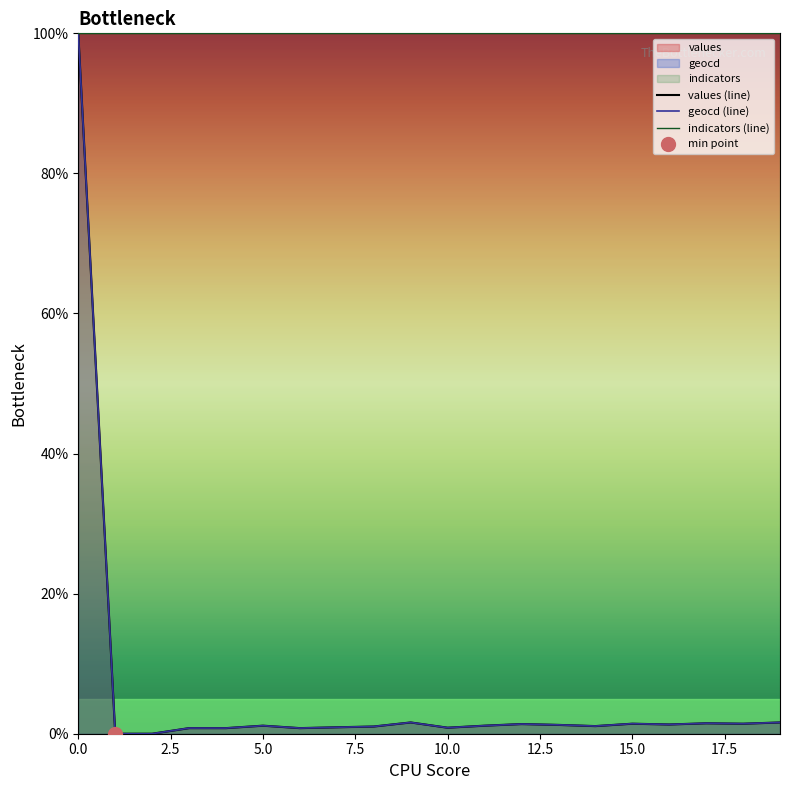

What is the maximum value for geocd (line)?

100.0